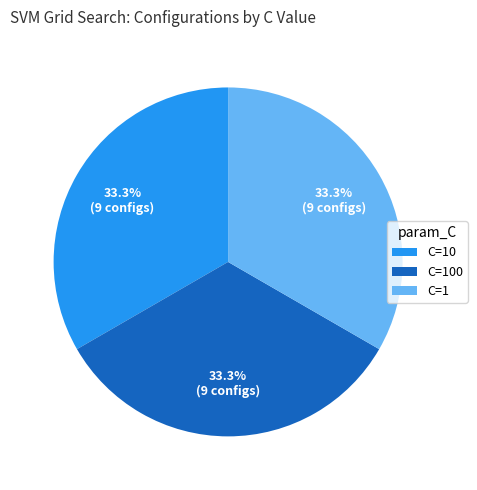

To the nearest percent, what is the average slice percentage?

33%